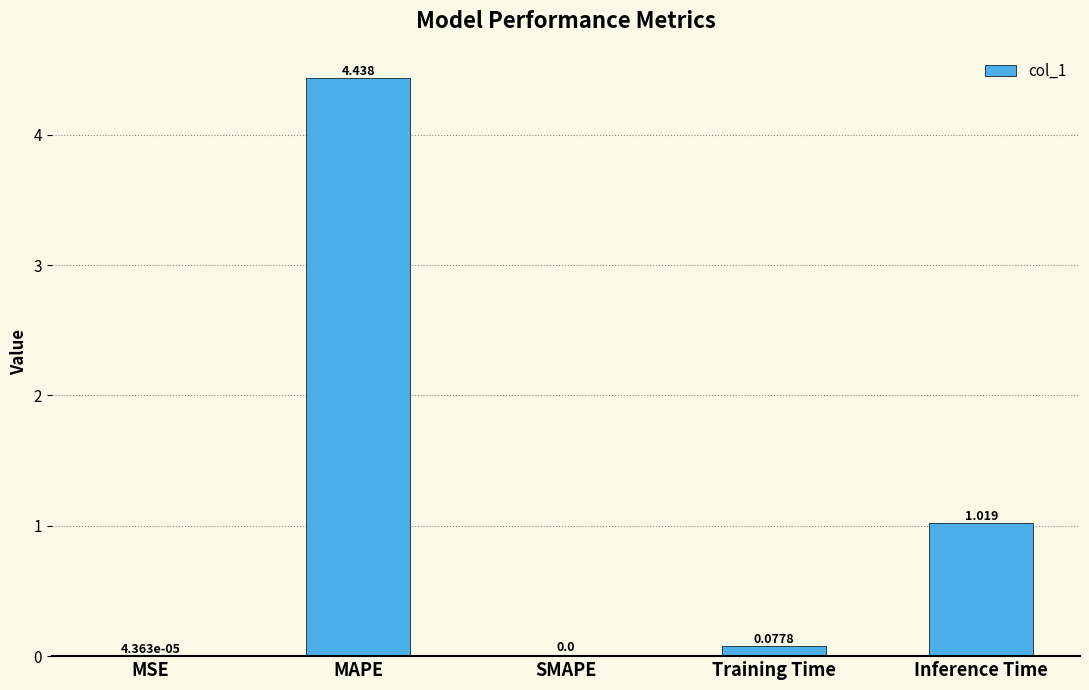

Where is the data nearest to the value 2?

Inference Time